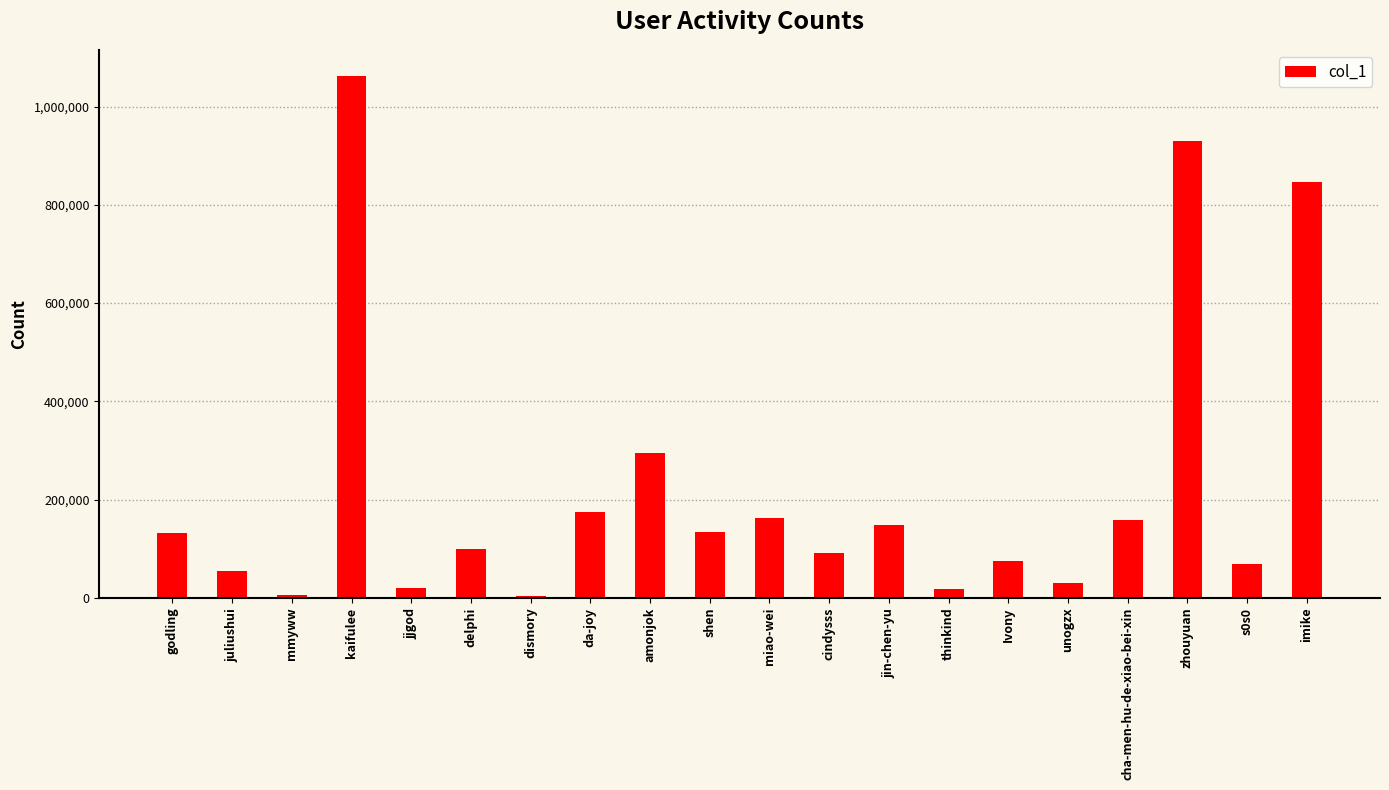

What is the maximum value shown in the chart?

1062420